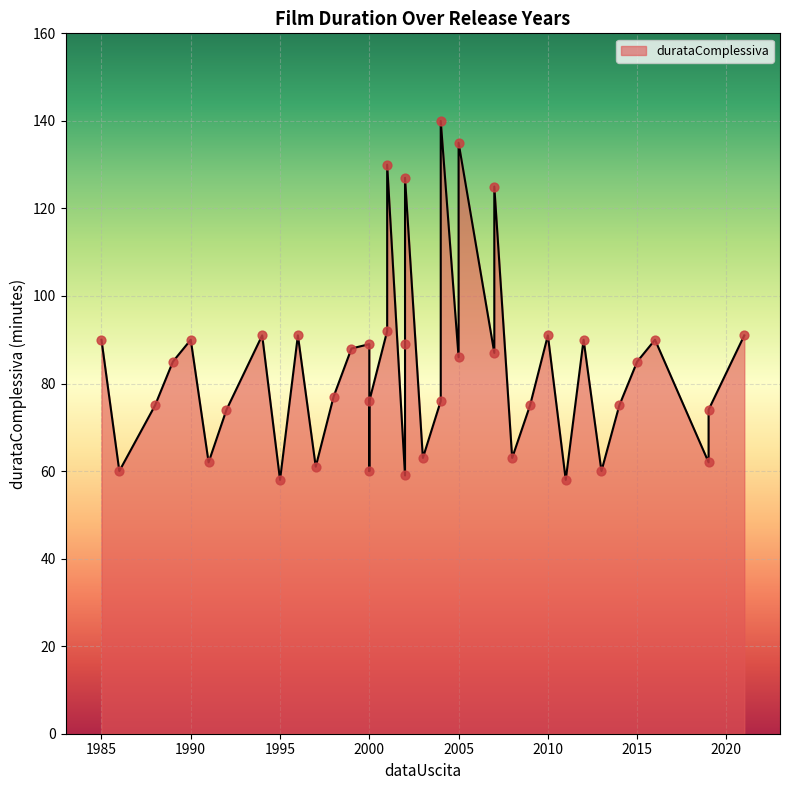

Between 2014 and 2010, which is larger?

2010